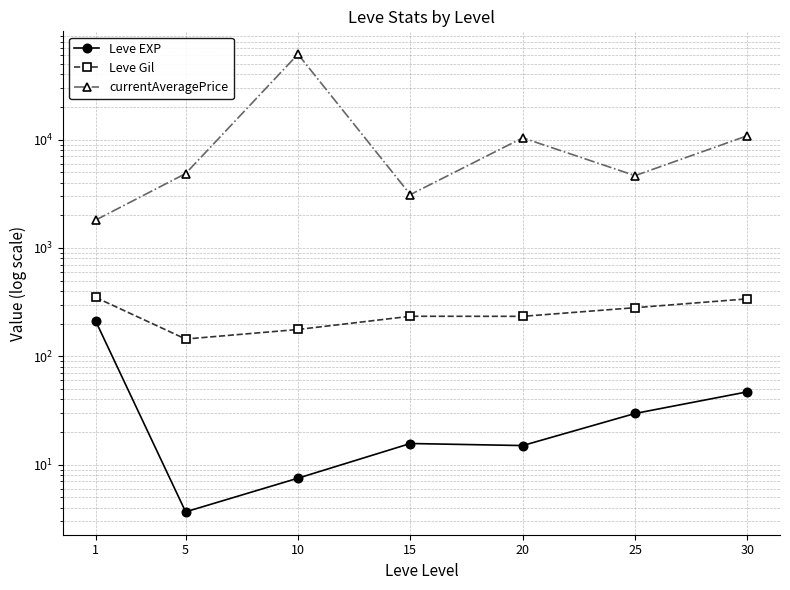

What is the sum of the currentAveragePrice values at 25 and 1?

6462.3